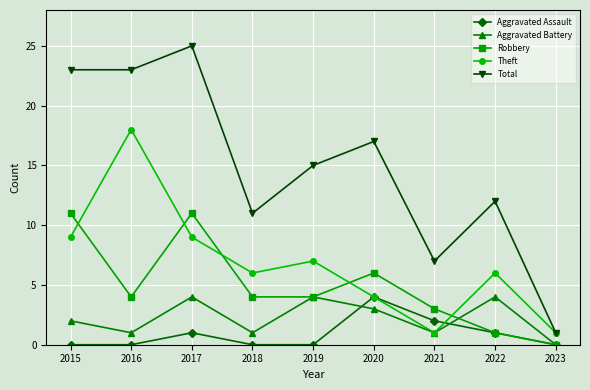

Rank the series at 2017 from highest to lowest value.

Total, Robbery, Theft, Aggravated Battery, Aggravated Assault